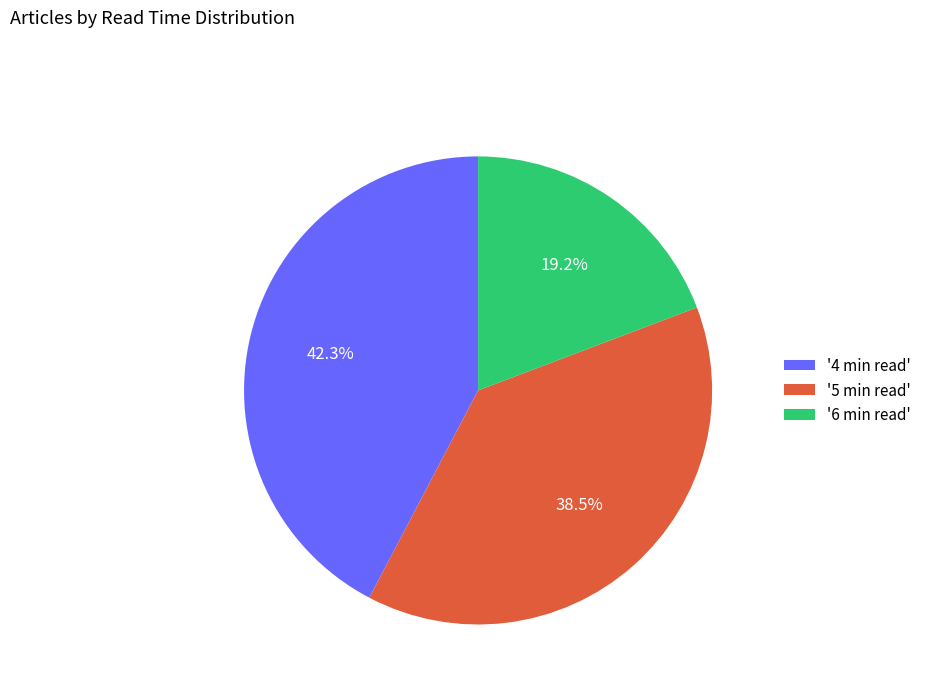

Between '5 min read' and '4 min read', which is larger?

'4 min read'